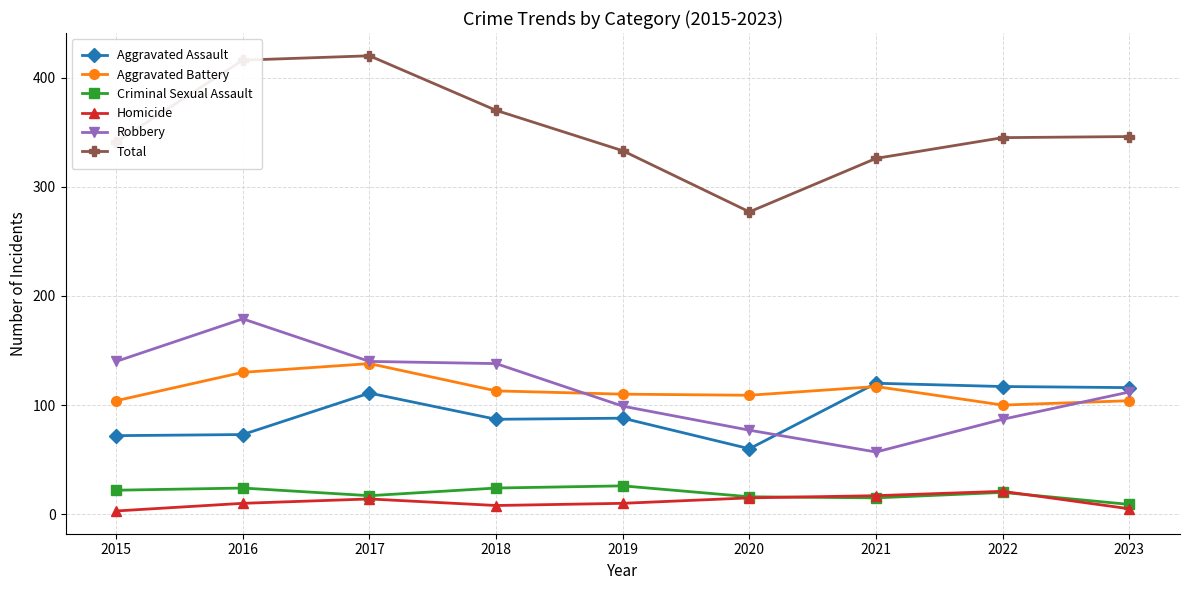

In Total, how many points are lower than both neighbors (excluding endpoints)?

1